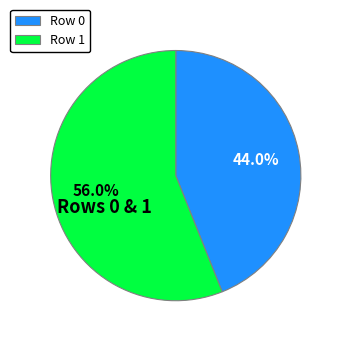

Is there any slice that represents more than half of the pie?

Yes